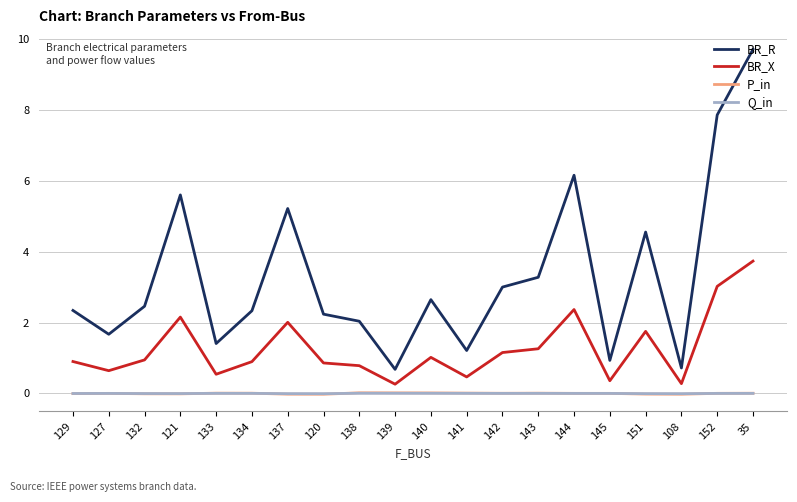

Count the number of categories in the chart.

20